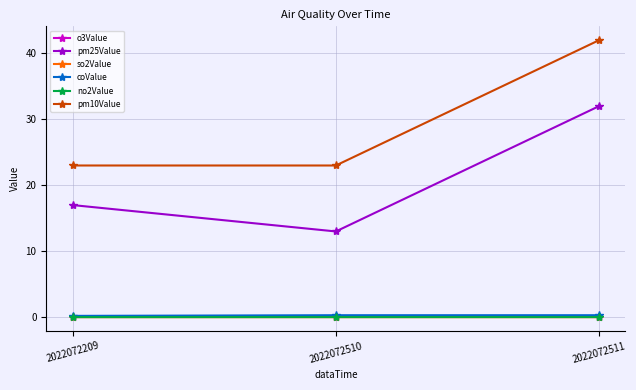

What is the sum of all pm10Value values?

88.0